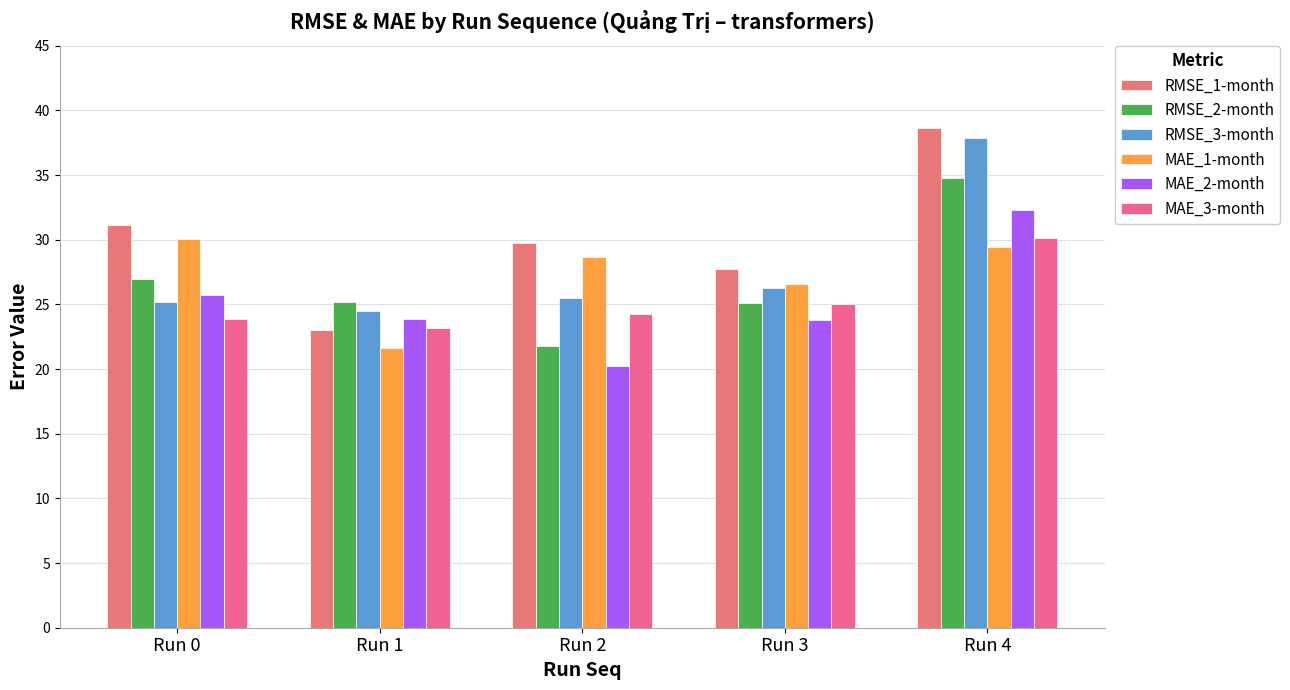

Which series has the largest range (max minus min)?

RMSE_1-month